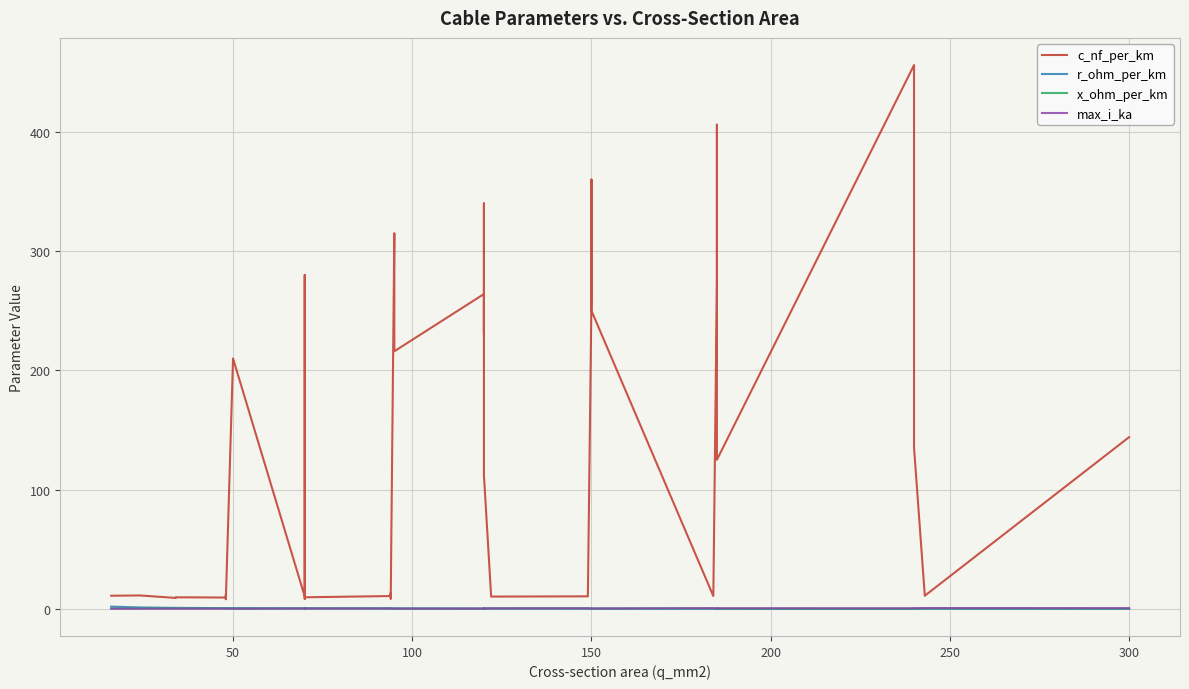

Which series has the largest total across all categories?

c_nf_per_km